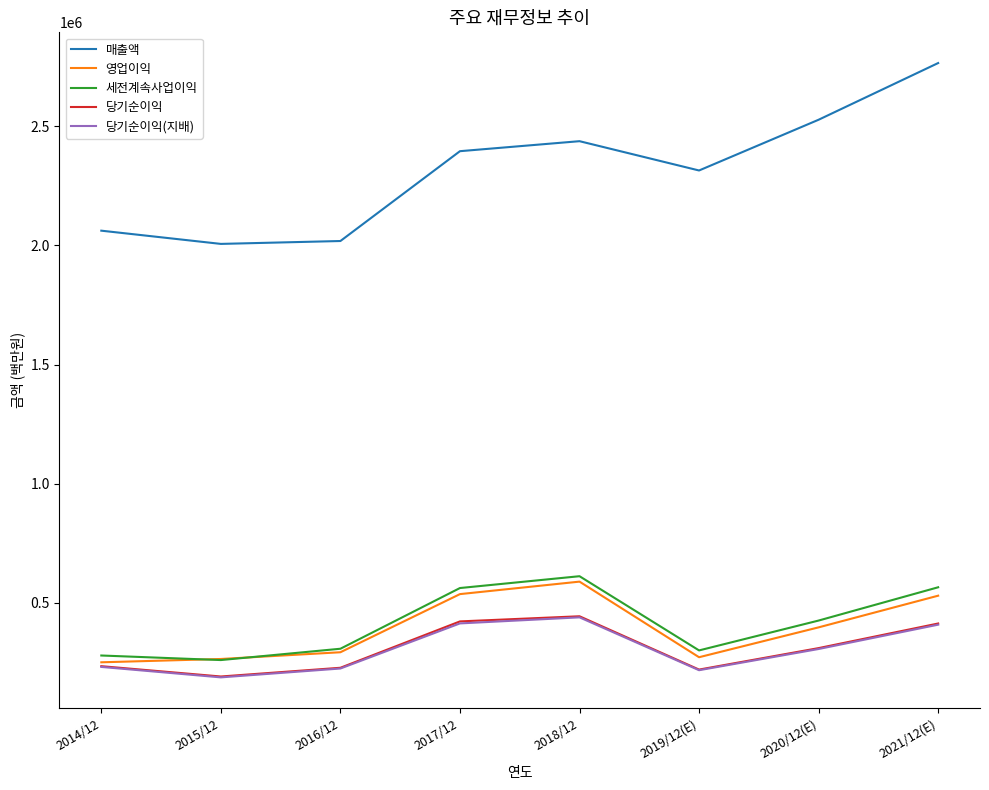

Read the 당기순이익 value at 2020/12(E).

309790